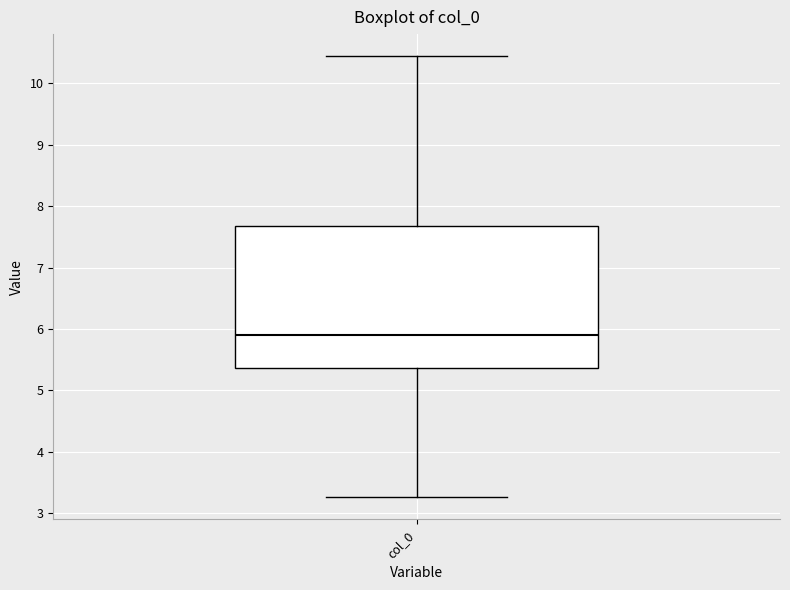

Where does the median line of the box for col_0 sit on the y-axis? The values are not printed on the chart, so give them approximately, as read against the axis.

5.9